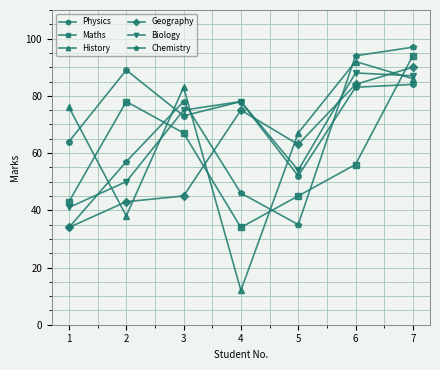

Is this an area chart (filled region under the line)?

No